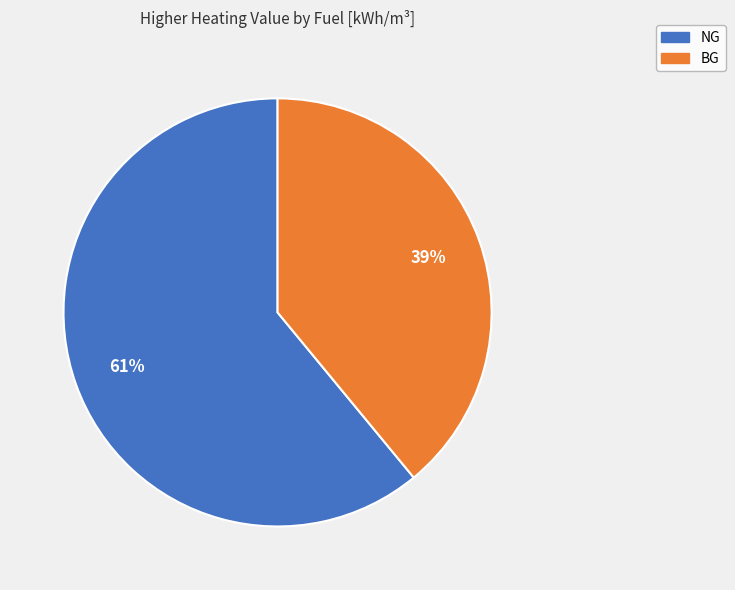

How many slices are in this pie chart?

2